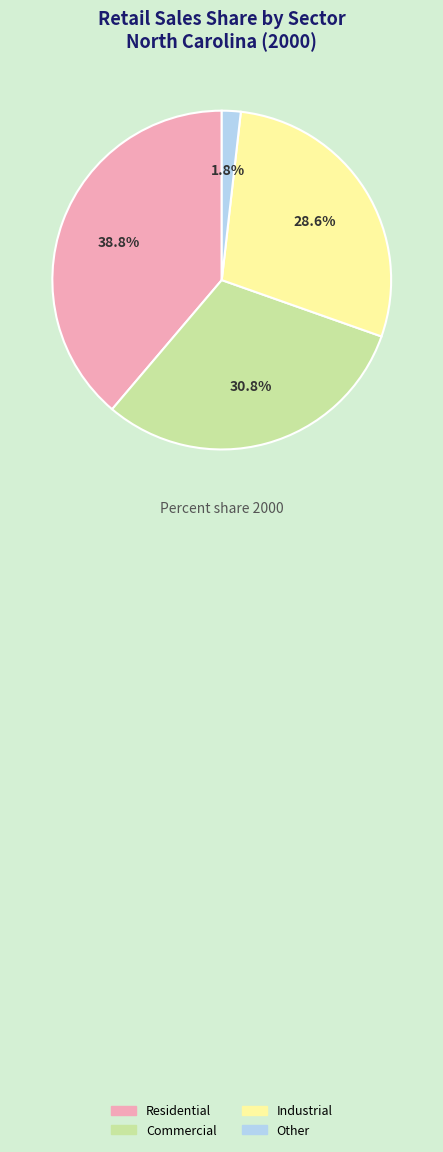

True or false: Other accounts for 2% of the total.

True